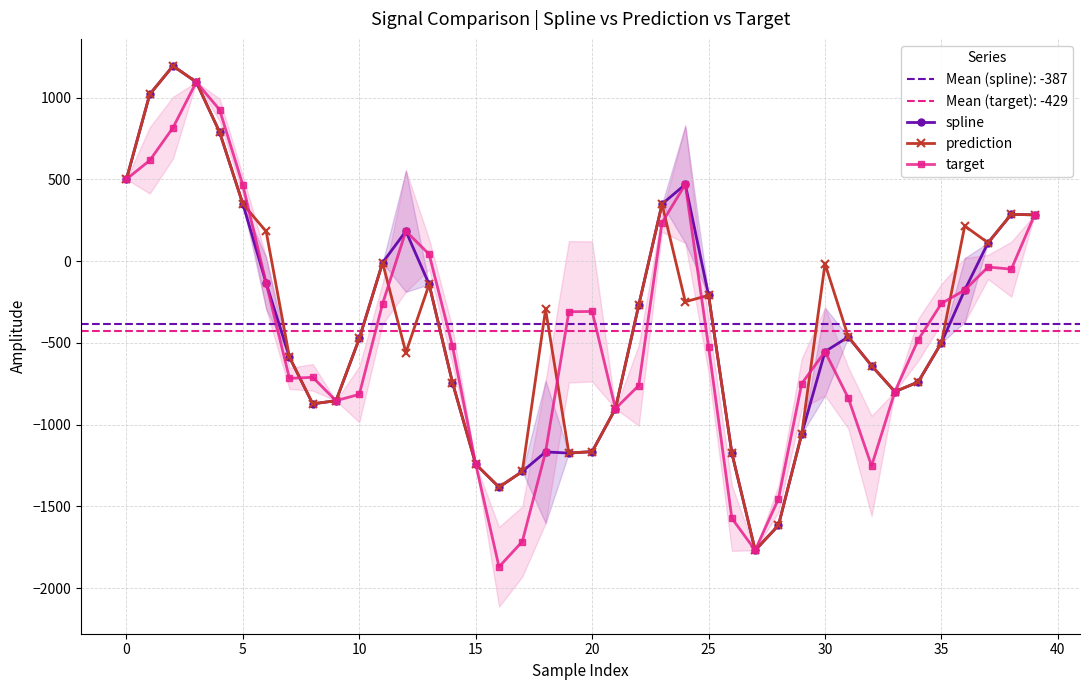

How many negative values does the prediction series have?

28